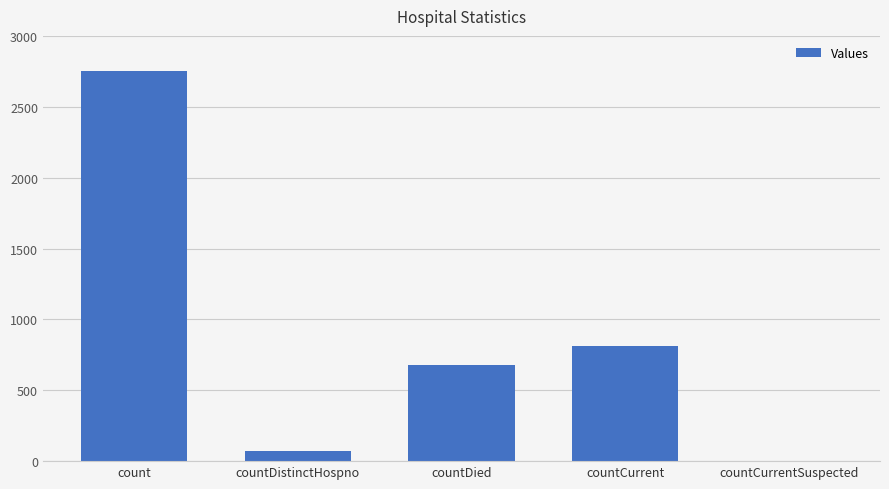

Where is the data nearest to the value 1374?

countCurrent